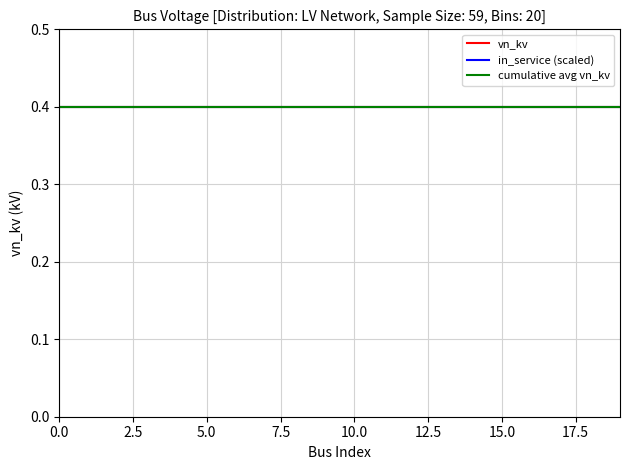

True or false: cumulative_avg and vn_kv cross at least once.

False